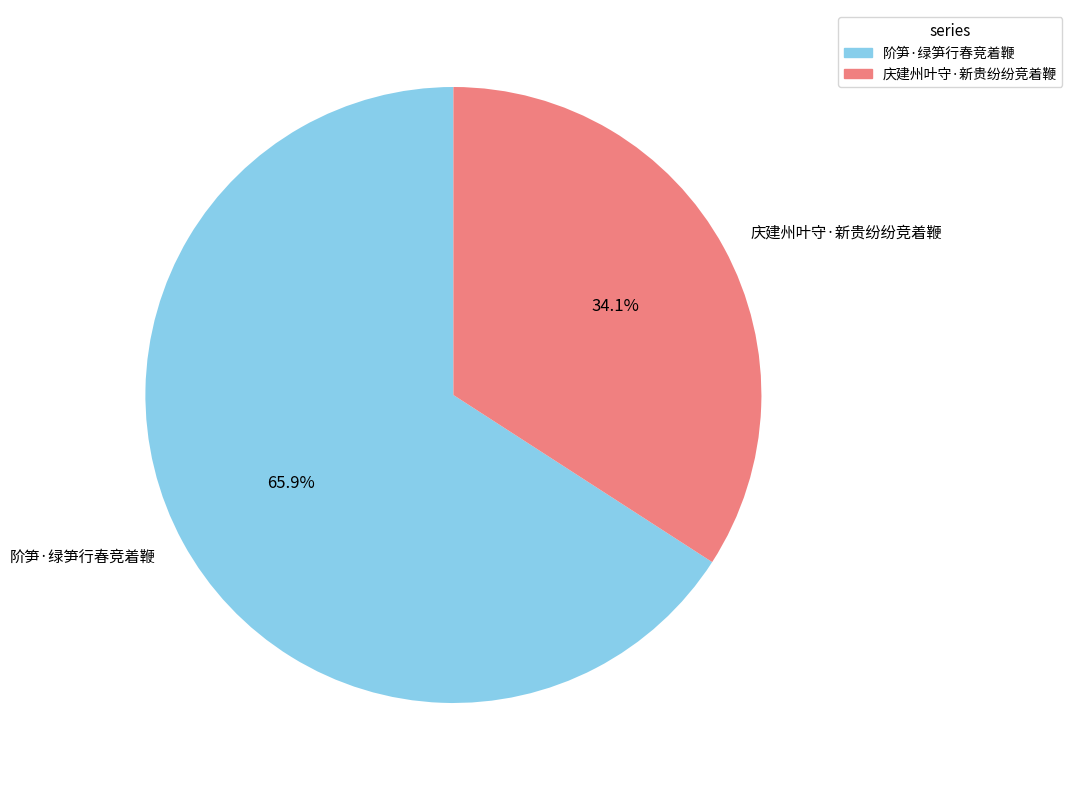

To the nearest percent, what is the combined percentage of 阶笋·绿笋行春竞着鞭 and 庆建州叶守·新贵纷纷竞着鞭?

100%